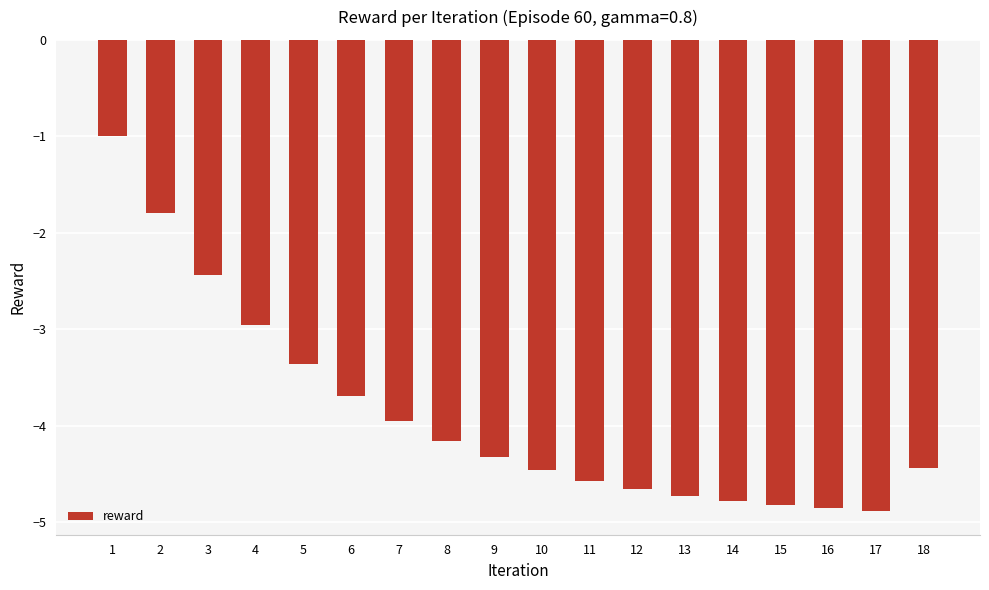

Are the bars grouped side by side (vs. stacked)?

No